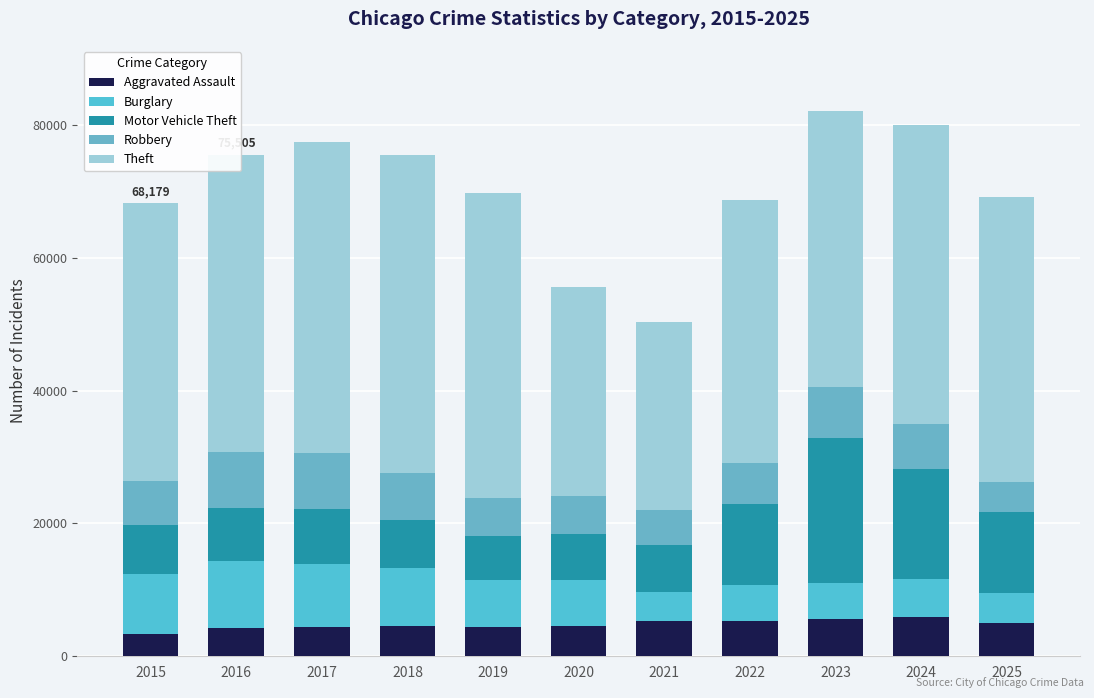

How many distinct data groups are displayed?

5